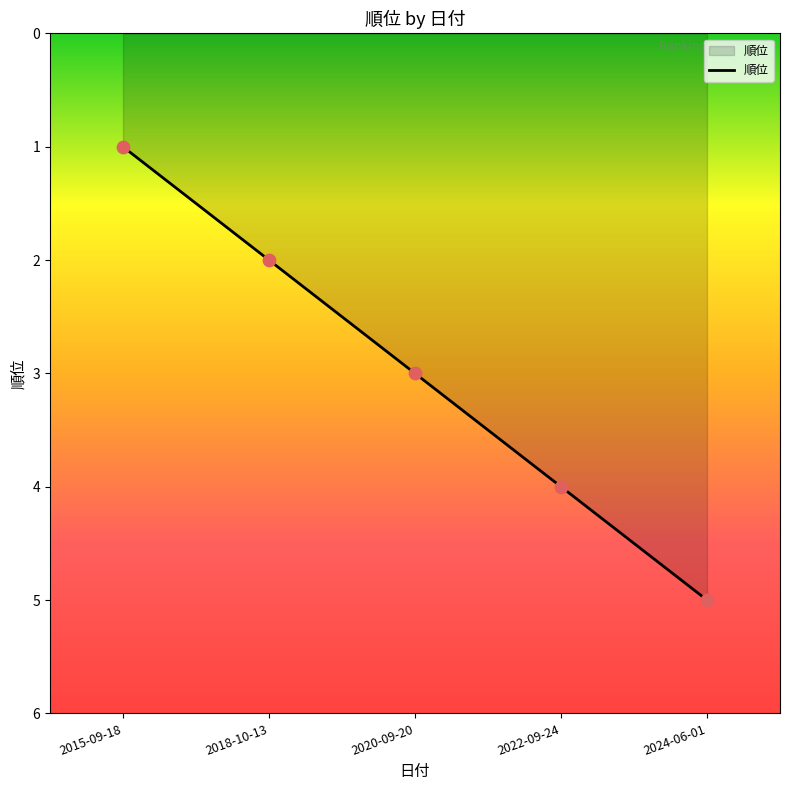

What is the ratio of the value at 2020-09-20 to the value at 2024-06-01?

0.6